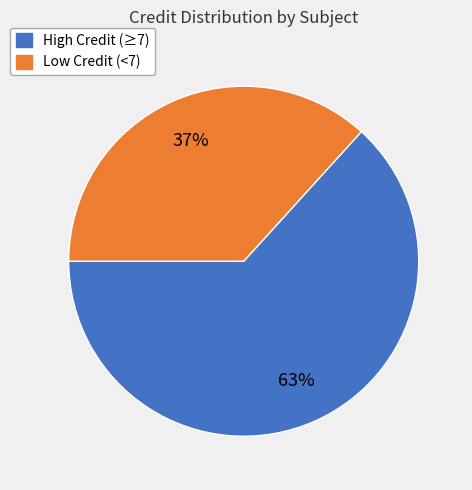

Is there a majority slice in this chart?

Yes